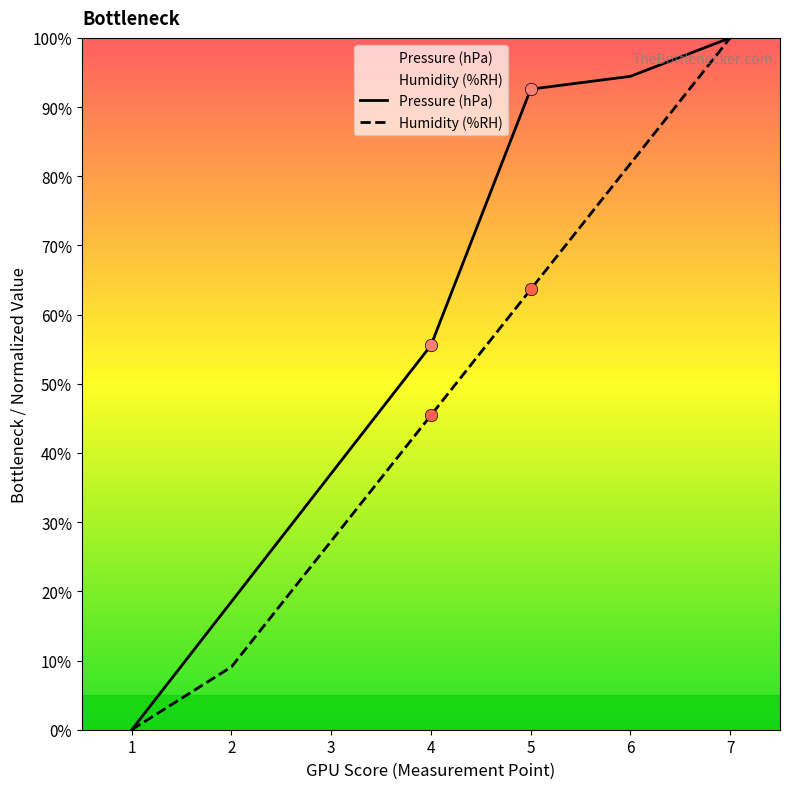

Which series reaches the minimum Y coordinate?

Pressure (hPa)